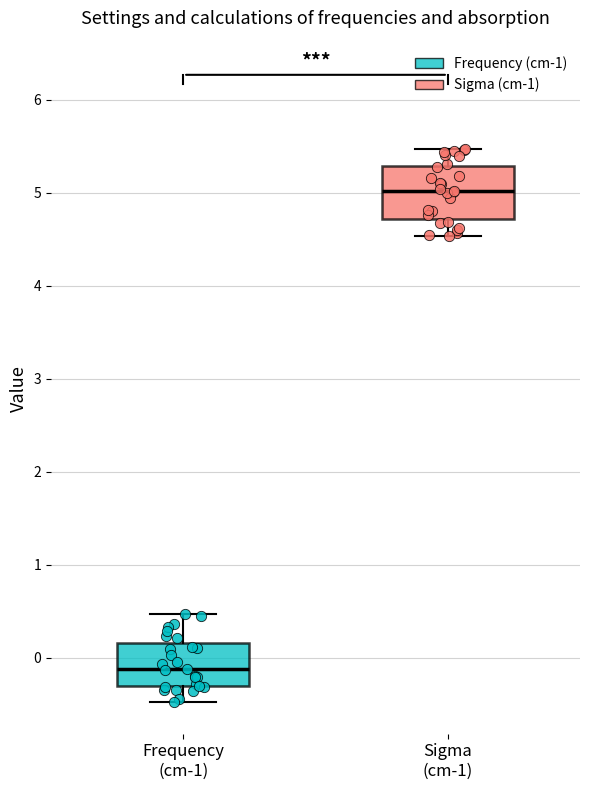

Reading left to right, read every box against the y-axis: the position of its median line, the range the box covers, and the ends of its whiskers. The values are not printed on the chart, so give them approximately, as read against the axis.

Frequency (cm-1): median -0.1, box -0.3 to 0.2, whiskers -0.5 to 0.5
Sigma (cm-1): median 5.0, box 4.7 to 5.3, whiskers 4.5 to 5.5